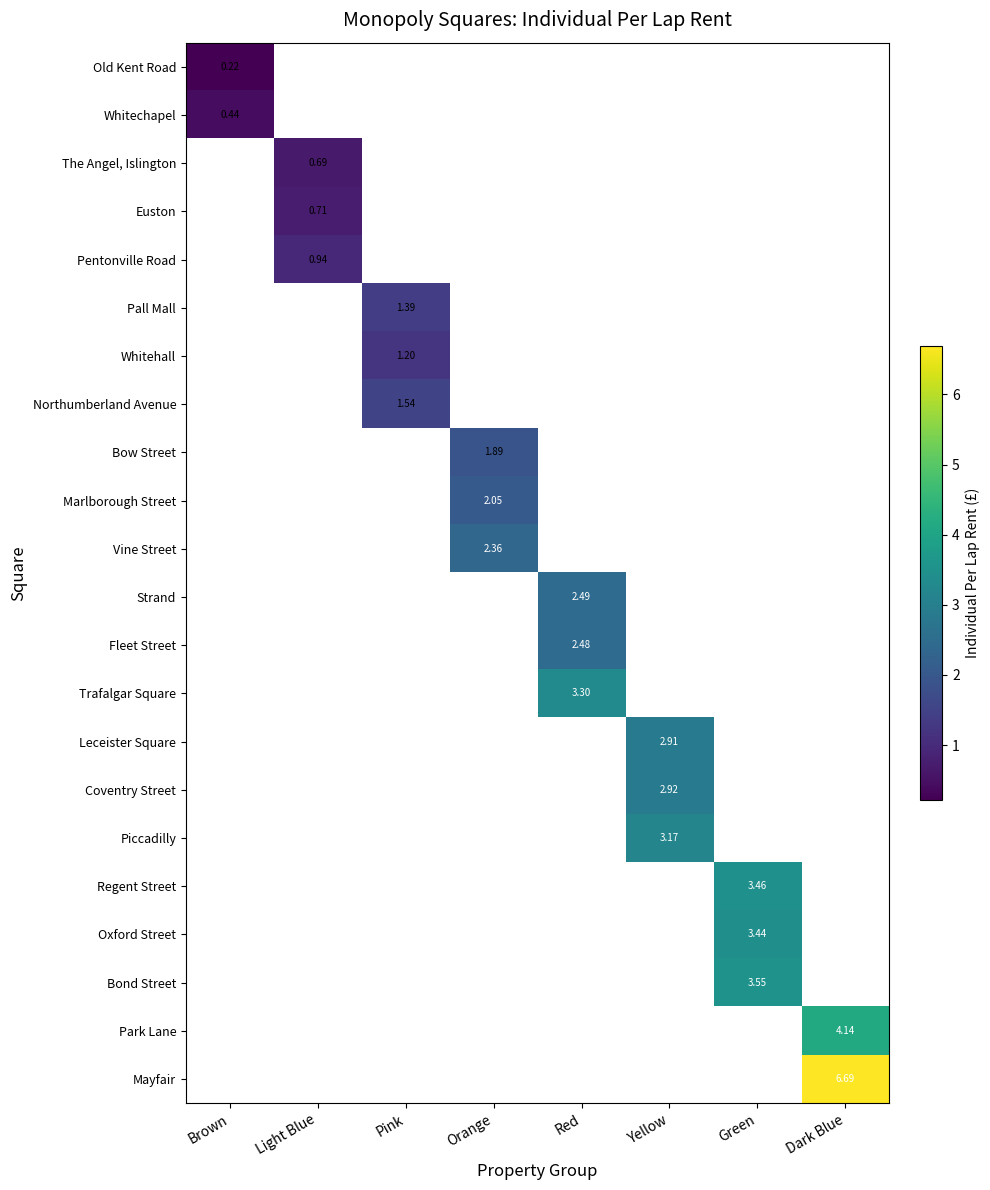

What is the minimum value shown in the chart?

0.2